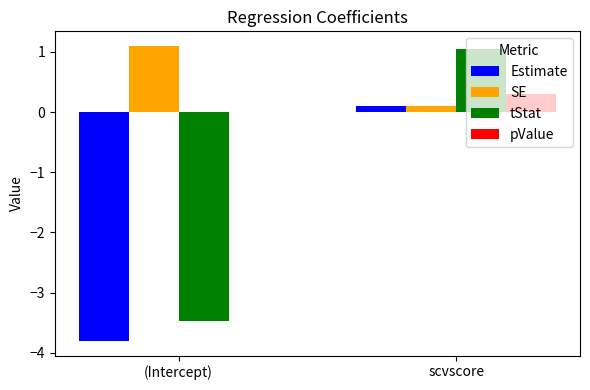

What is the sum of all SE values?

1.2